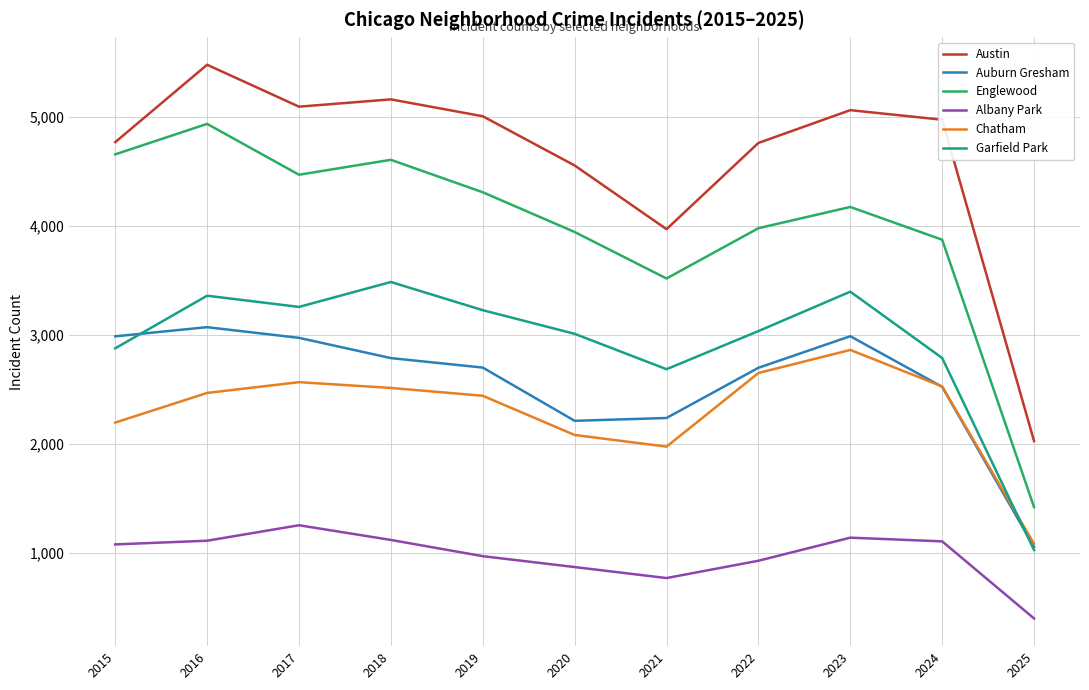

How many categories are shown in the chart?

11